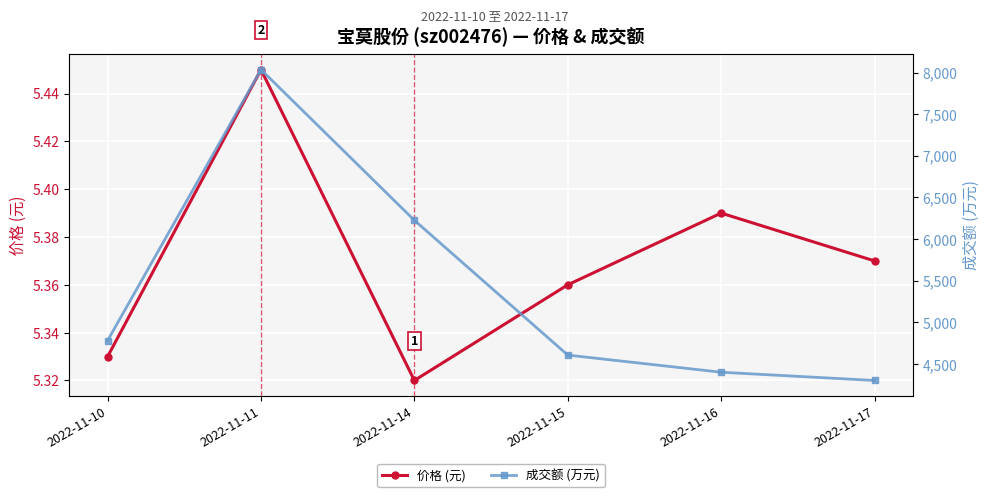

At how many categories does at least one series exceed 6100?

2